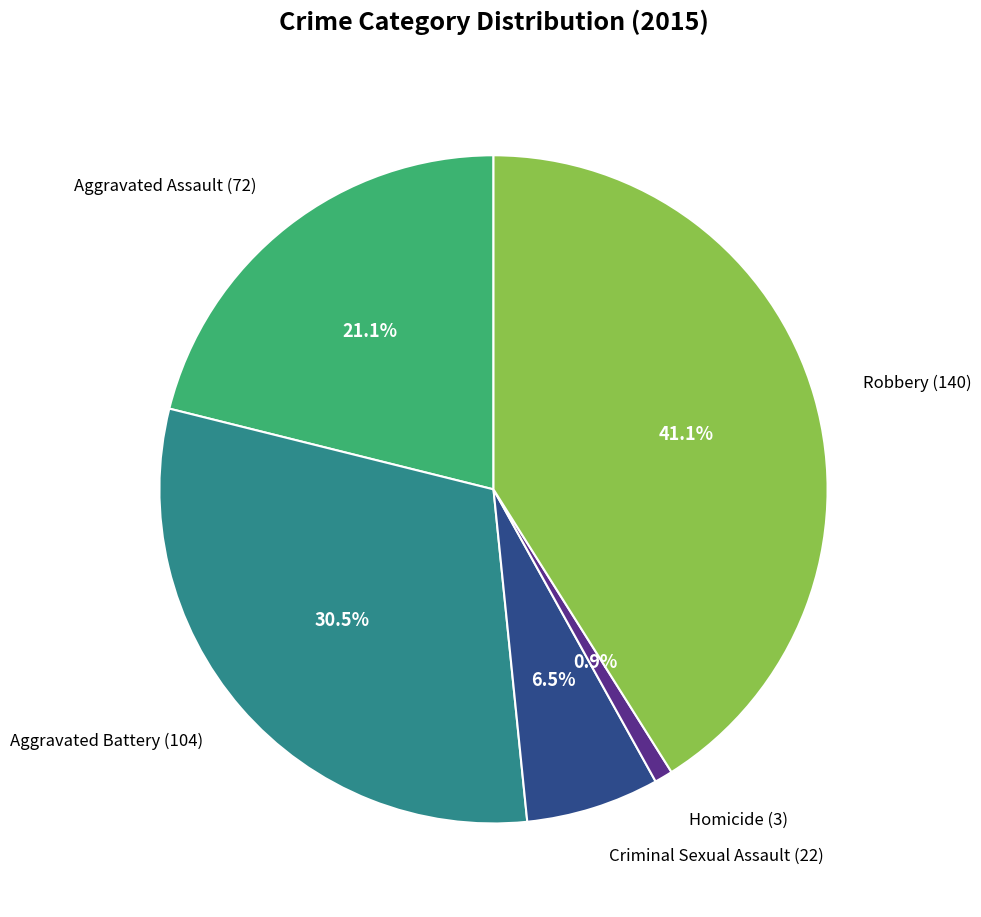

To the nearest percent, what portion does Aggravated Assault represent?

21%